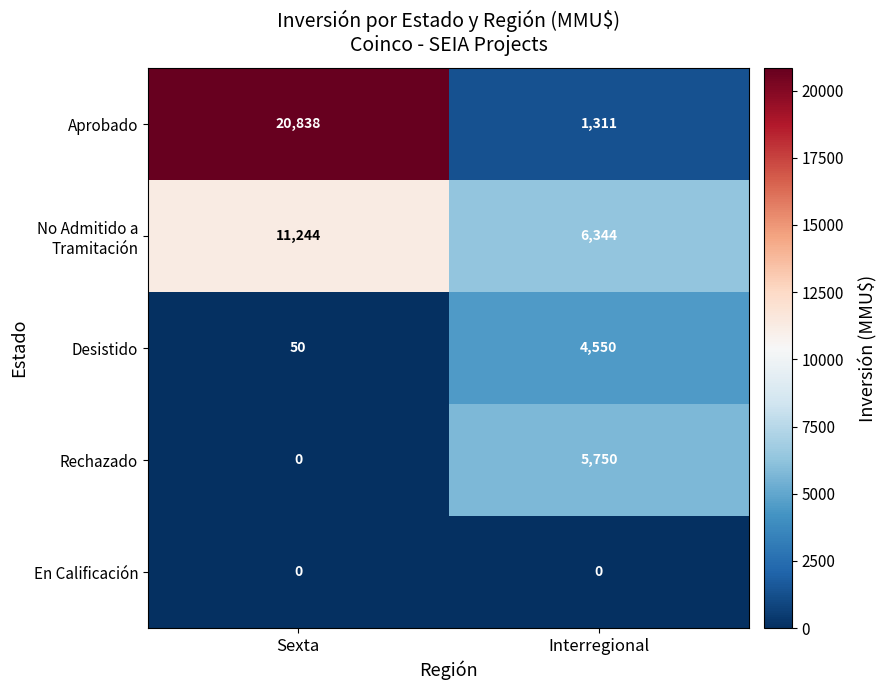

Which series changed the most between Sexta and Interregional?

Aprobado